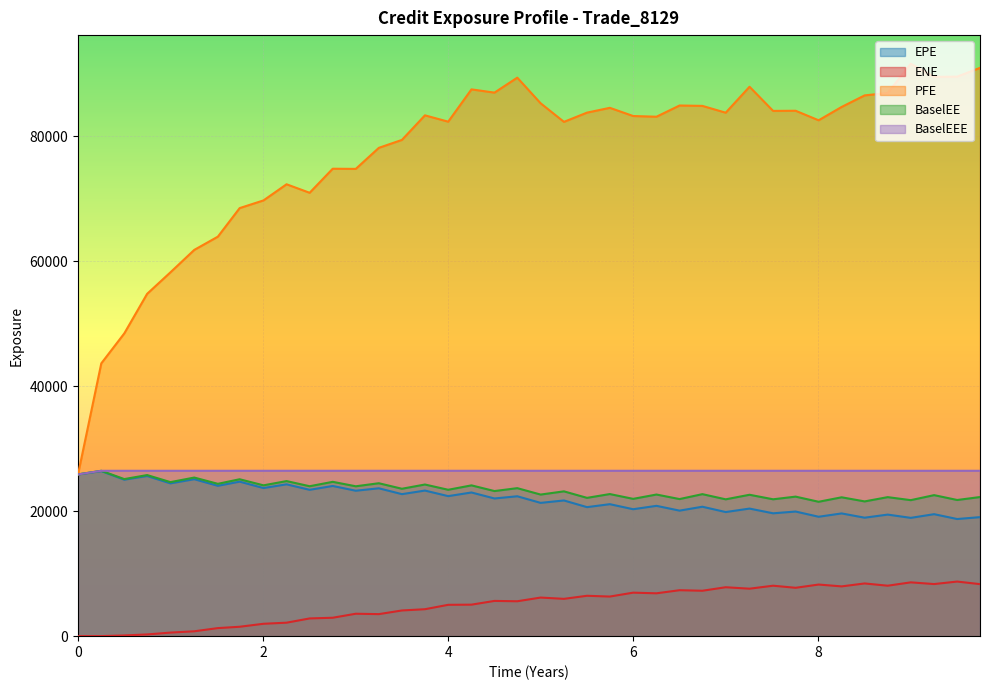

At 8.25137, list the series in order from largest to smallest.

PFE, BaselEEE, BaselEE, EPE, ENE